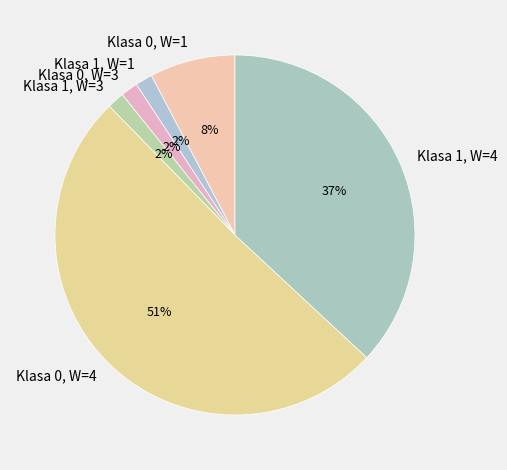

Is the sum of Klasa 1, W=3 and Klasa 0, W=3 greater than half?

No